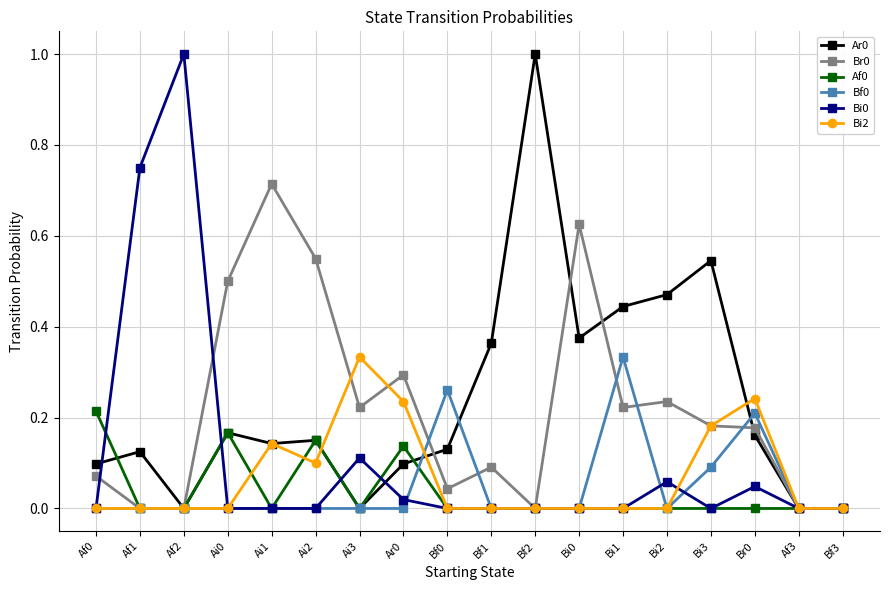

True or false: Br0 and Ar0 intersect in this chart.

True